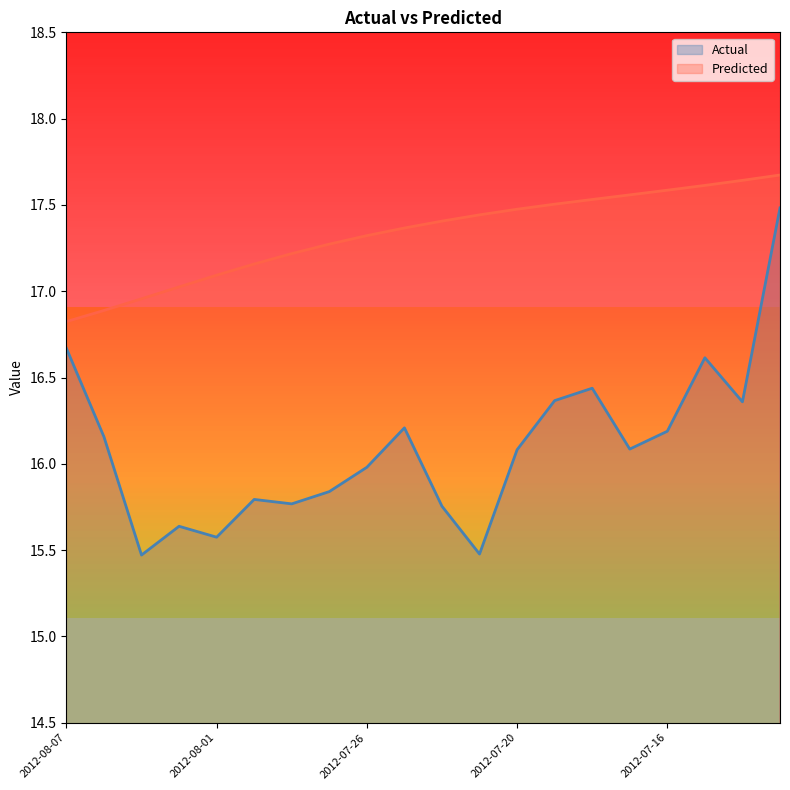

Which series has the widest spread of values?

Actual